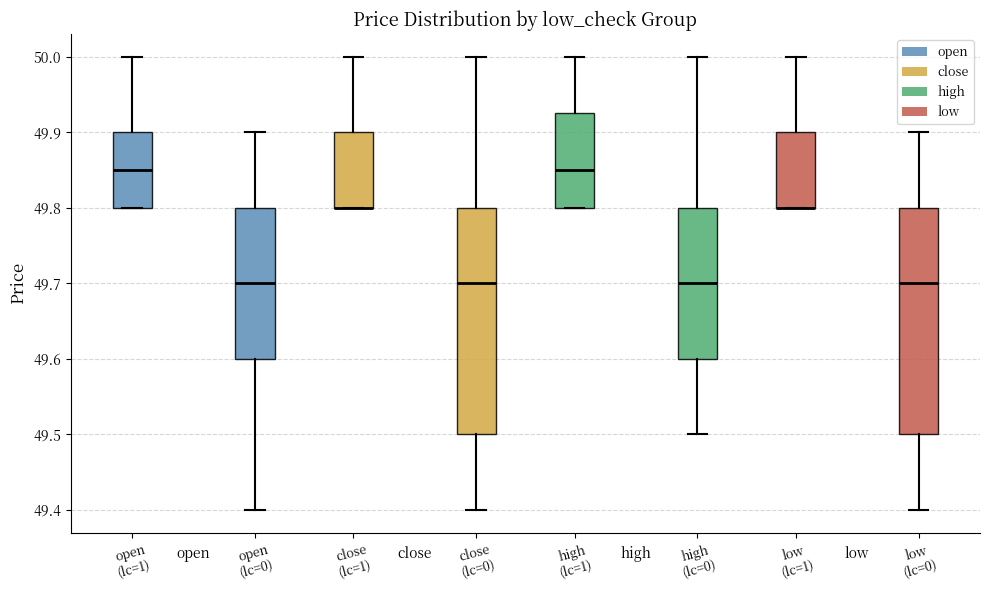

Reading left to right, transcribe this box plot: for each box, give where its median line is, the range the box spans, and where its two whiskers end, as read against the y-axis. The values are not printed on the chart, so give them approximately, as read against the axis.

open (lc=1): median 49.85, box 49.80 to 49.90, whiskers 49.80 to 50.00
open (lc=0): median 49.70, box 49.60 to 49.80, whiskers 49.40 to 49.90
close (lc=1): median 49.80 (drawn on the box's lower edge), box 49.80 to 49.90, whiskers 49.80 to 50.00
close (lc=0): median 49.70, box 49.50 to 49.80, whiskers 49.40 to 50.00
high (lc=1): median 49.85, box 49.80 to 49.93, whiskers 49.80 to 50.00
high (lc=0): median 49.70, box 49.60 to 49.80, whiskers 49.50 to 50.00
low (lc=1): median 49.80 (drawn on the box's lower edge), box 49.80 to 49.90, whiskers 49.80 to 50.00
low (lc=0): median 49.70, box 49.50 to 49.80, whiskers 49.40 to 49.90